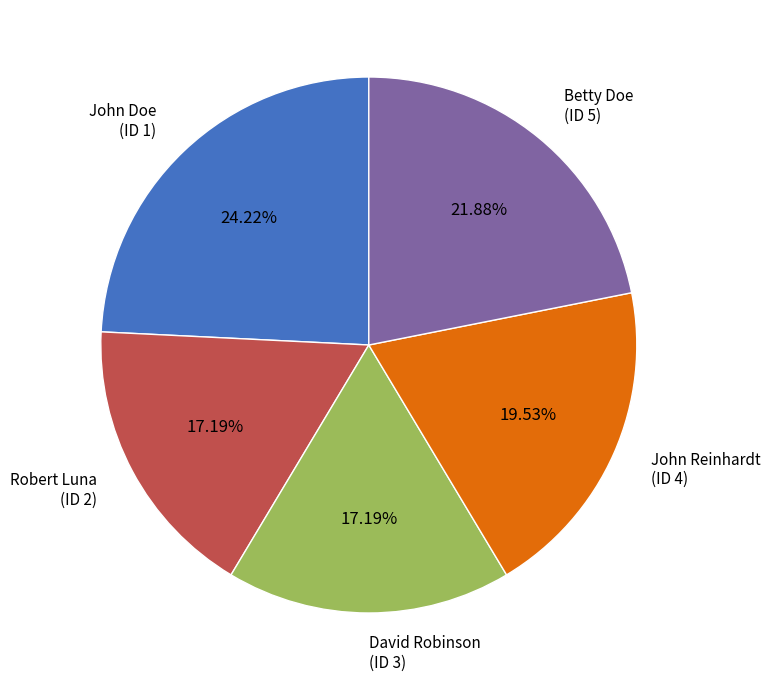

Do John Reinhardt (ID 4) and John Doe (ID 1) together represent more than half of the pie?

No